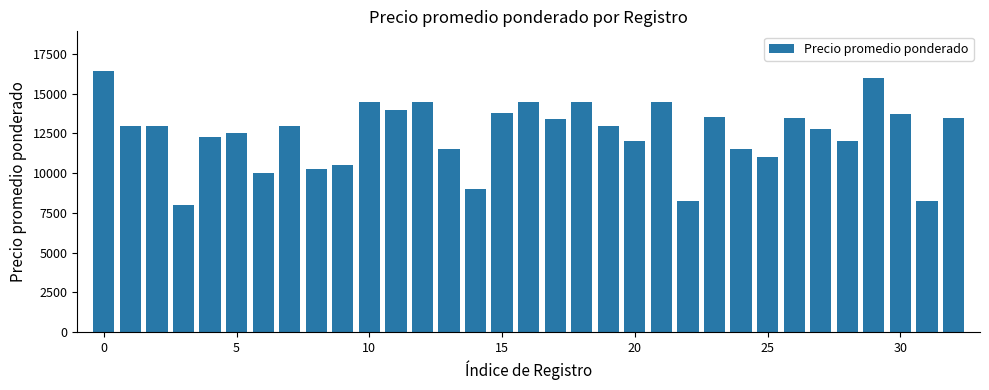

What is the difference between the maximum and second lowest values?

8240